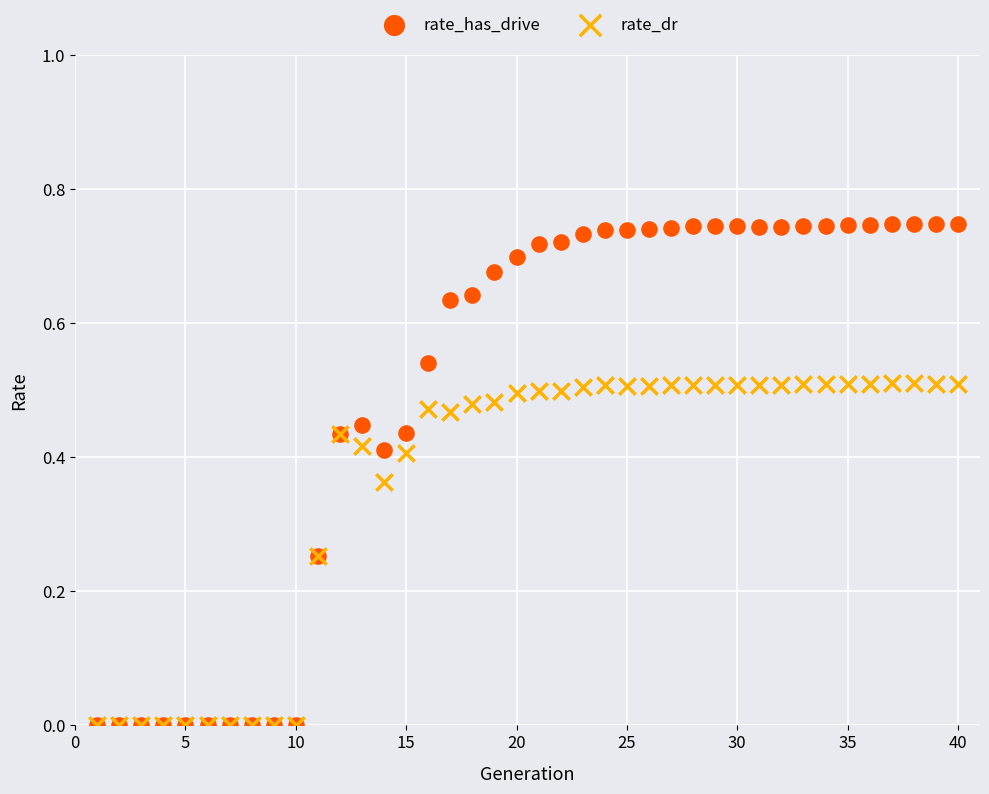

What are all the series names shown in the legend?

rate_has_drive, rate_dr